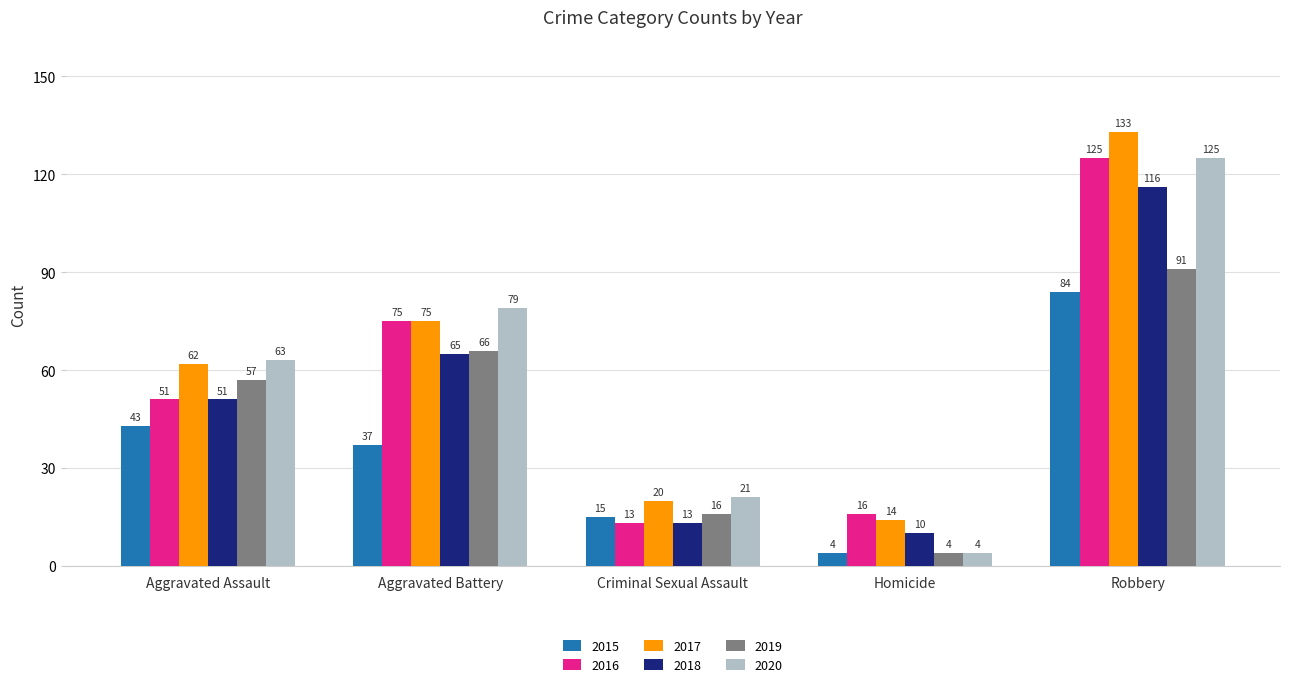

What is the value of the 2015 bar at the 3rd from the left?

15